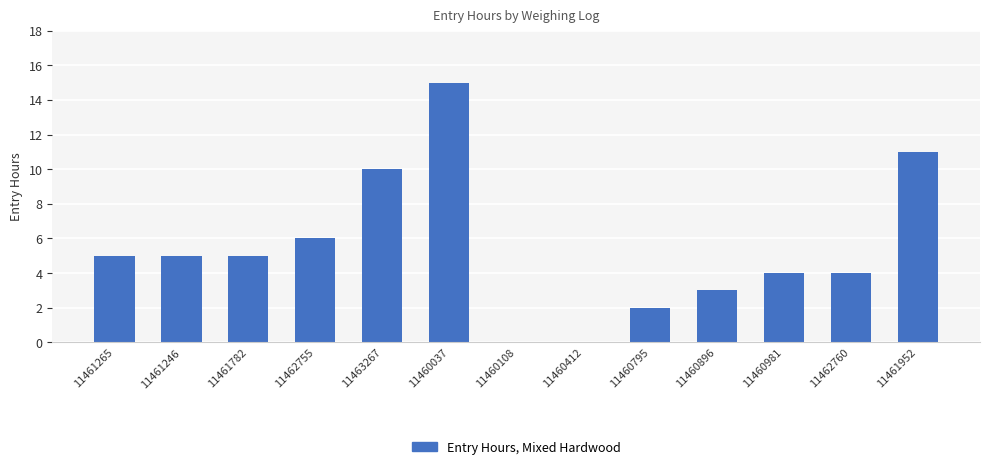

The value at 11460108 is -9. True or false?

False